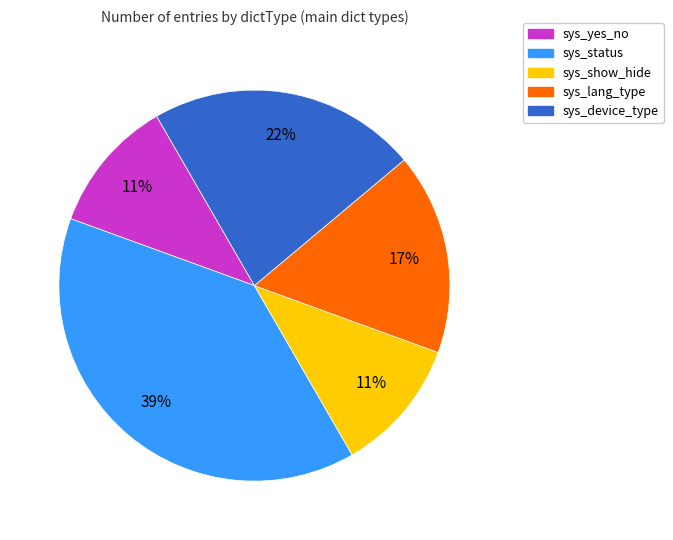

Is there a majority slice in this chart?

No